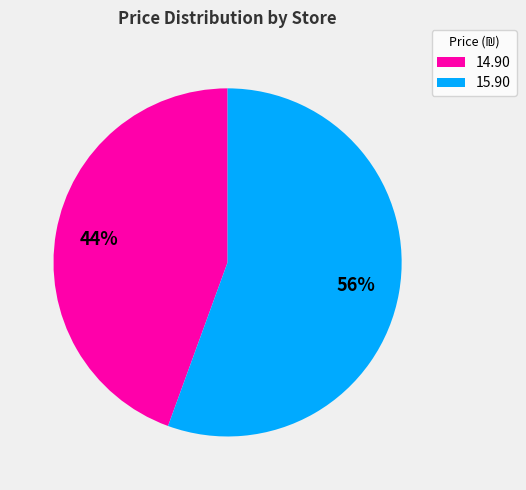

Is there a majority slice in this chart?

Yes